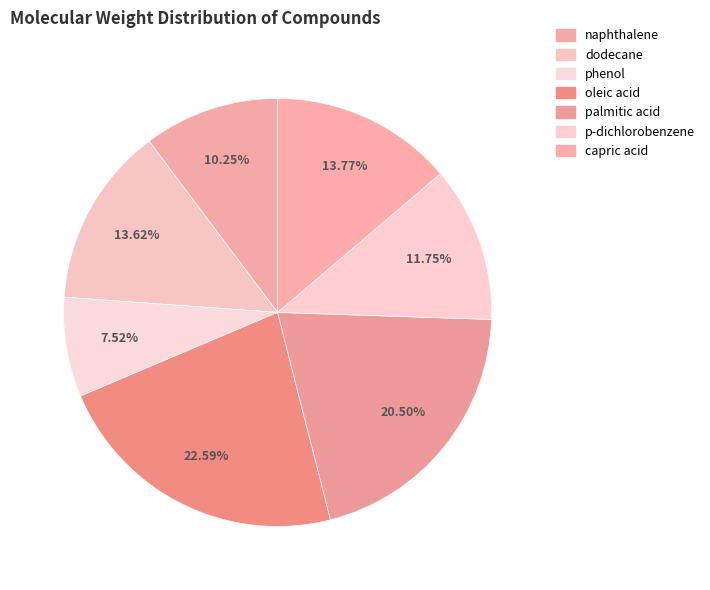

Between p-dichlorobenzene and palmitic acid, which is larger?

palmitic acid